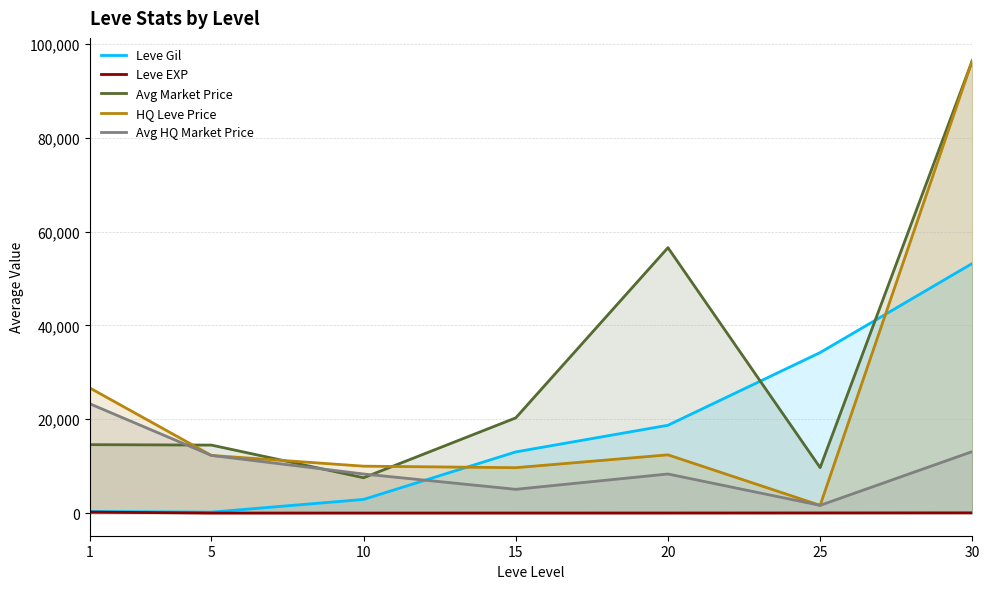

Reading left to right, extract all data points from this chart.

Leve Gil: 1=349.8	5=201.7	10=2913.3	15=13040.0	20=18720.0	25=34211.7	30=53202.5
Leve EXP: 1=210.7	5=4.8	10=9.5	15=12.7	20=18.0	25=33.7	30=52.8
Avg Market Price: 1=14586.2	5=14493.0	10=7533.7	15=20290.7	20=56562.5	25=9692.0	30=96445.2
HQ Leve Price: 1=26684.5	5=12286.7	10=10000.0	15=9677.0	20=12416.7	25=1650.0	30=96445.2
Avg HQ Market Price: 1=23308.5	5=12286.7	10=8333.3	15=5068.7	20=8333.3	25=1650.0	30=13112.0